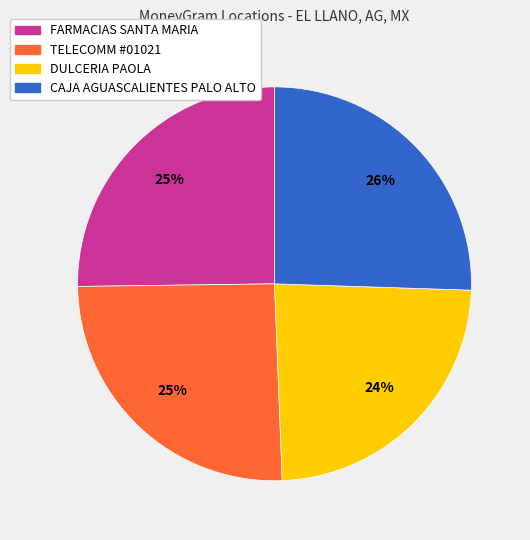

What is the ratio of the value at CAJA AGUASCALIENTES PALO ALTO to the value at FARMACIAS SANTA MARIA?

1.0